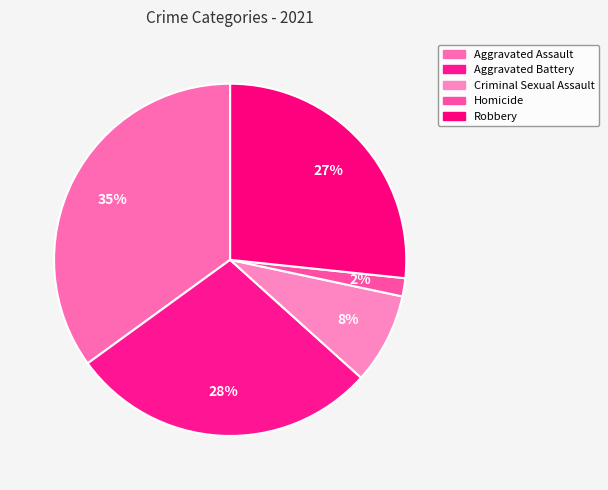

Is there any slice that represents more than half of the pie?

No